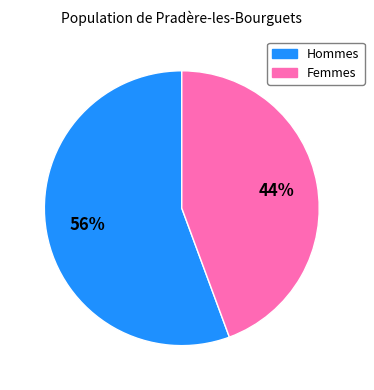

To the nearest percent, what is the average slice percentage?

50%